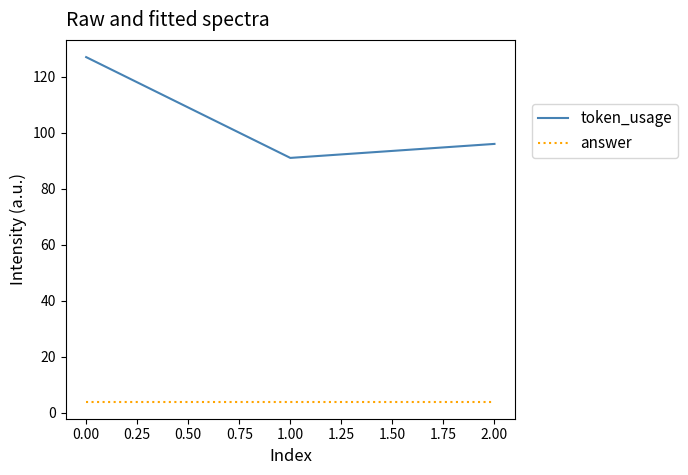

The value of token_usage at 0.00 is 127. True or false?

True